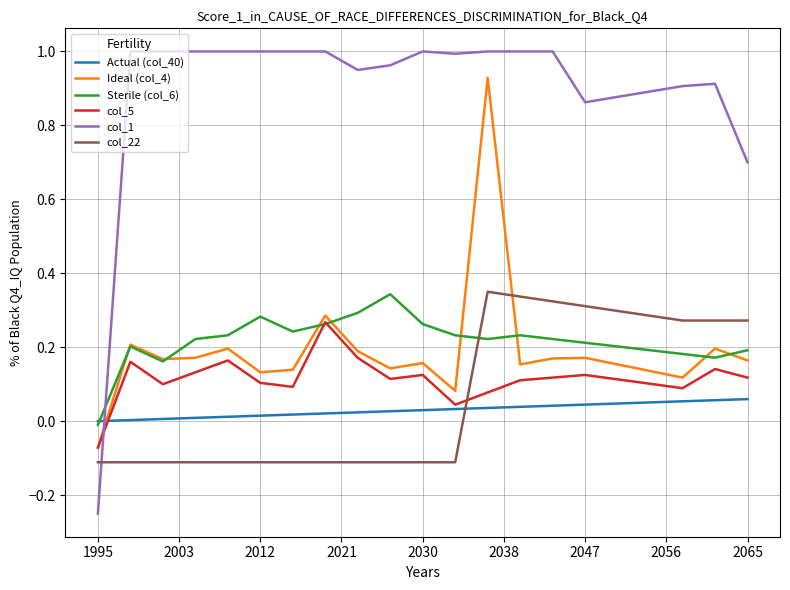

How many times do Sterile (col_6) and Actual (col_40) cross each other?

1